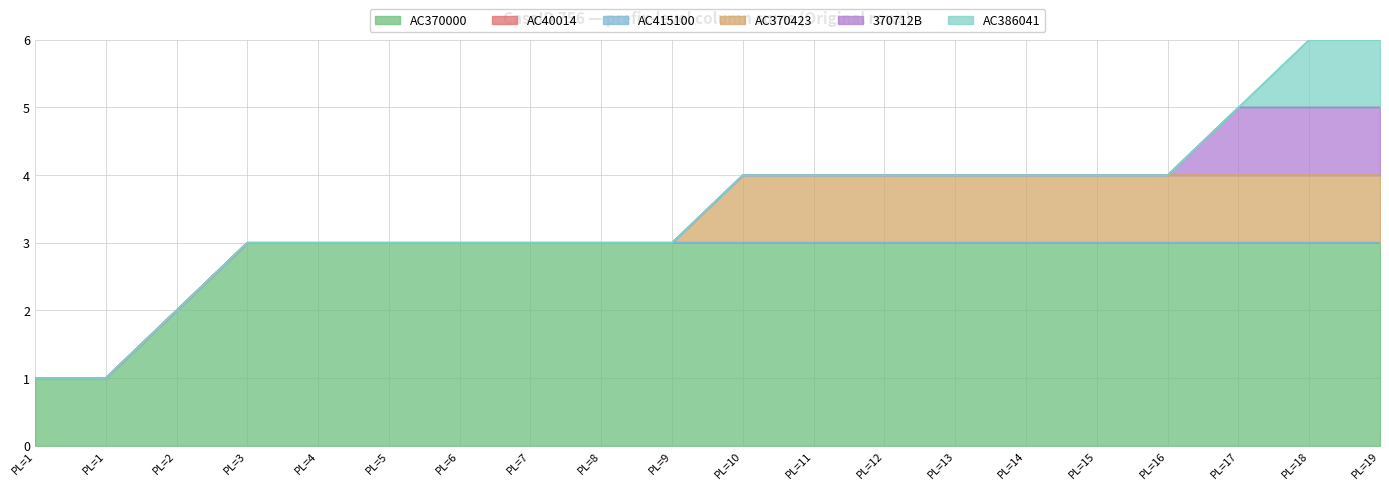

The value of 370712B at 5 is 0. True or false?

True